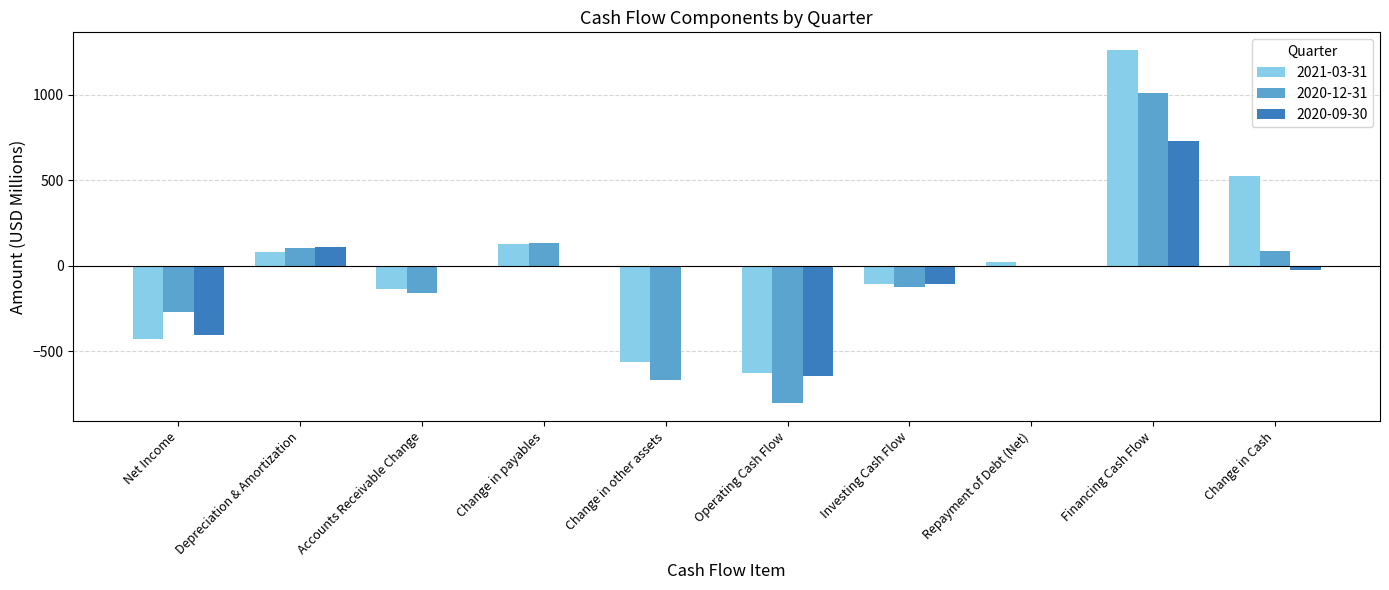

What is the average value of the 2020-12-31 series?

-69.2